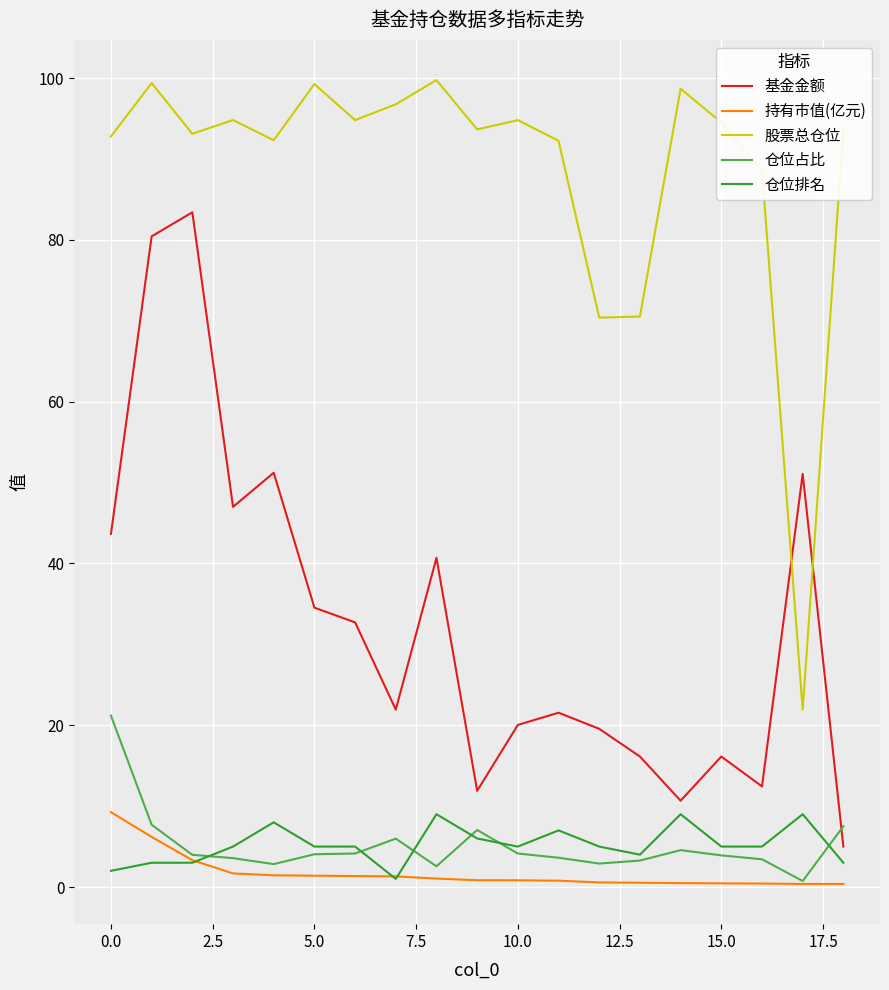

Which series has the largest total across all categories?

股票总仓位